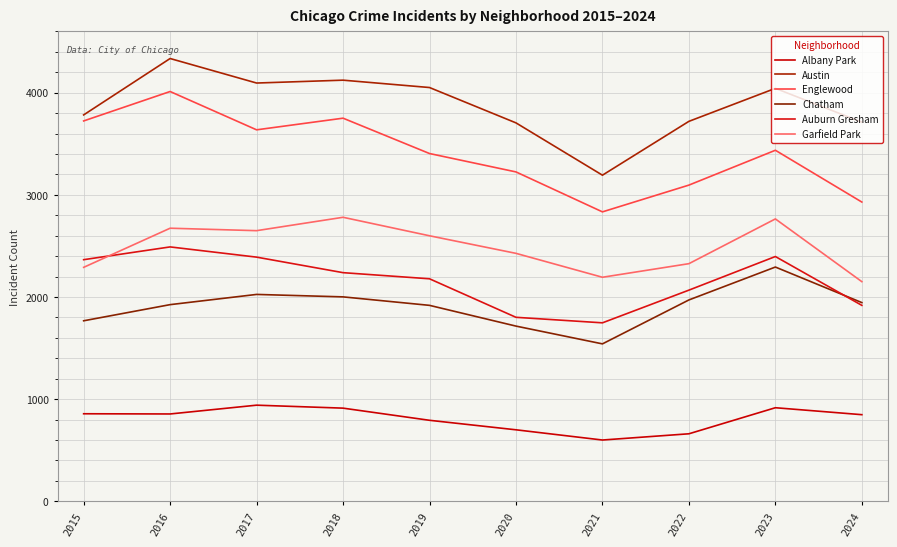

Where is the first local minimum for Chatham?

2021